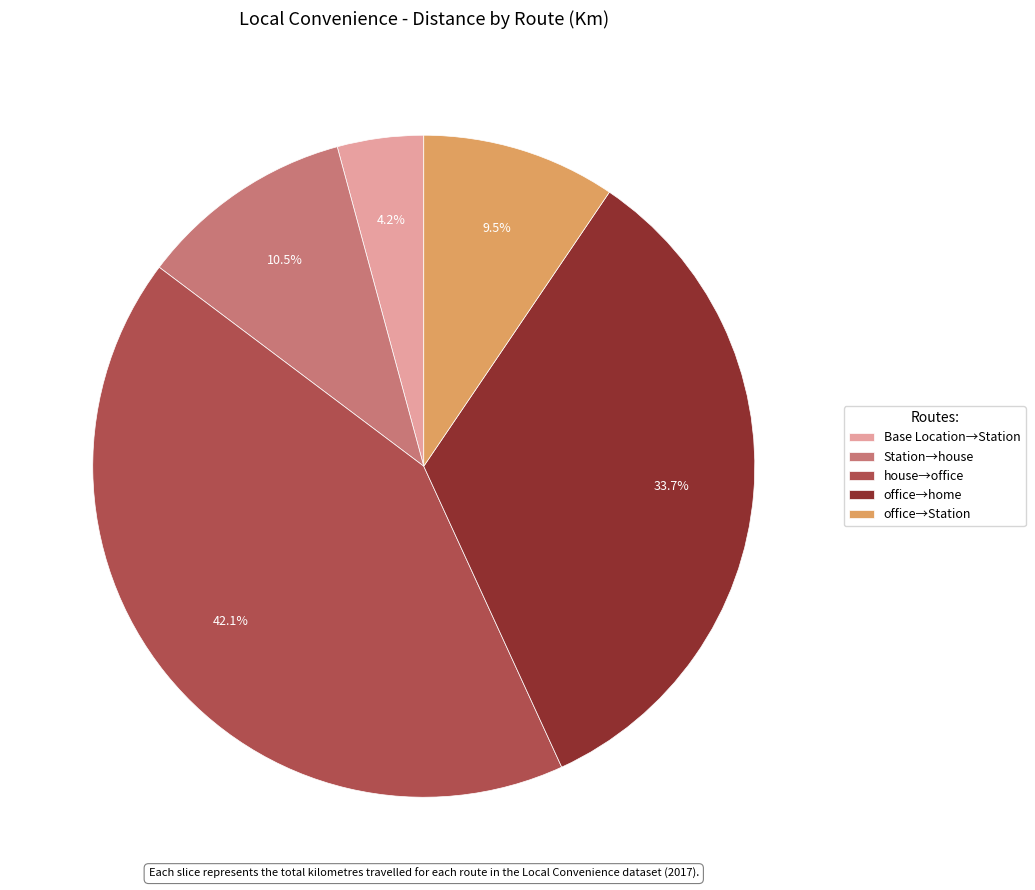

How many slices are in this pie chart?

5